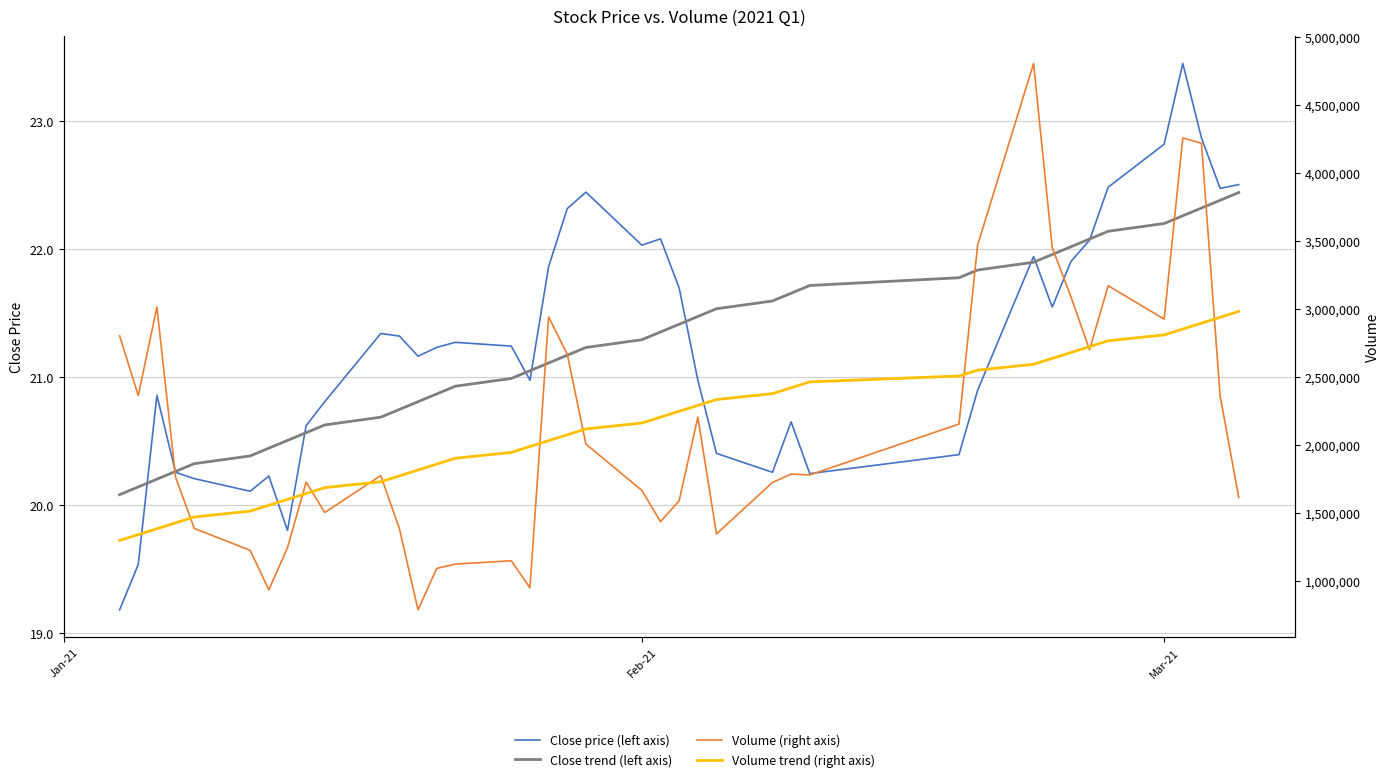

Does the chart have visible grid lines?

Yes